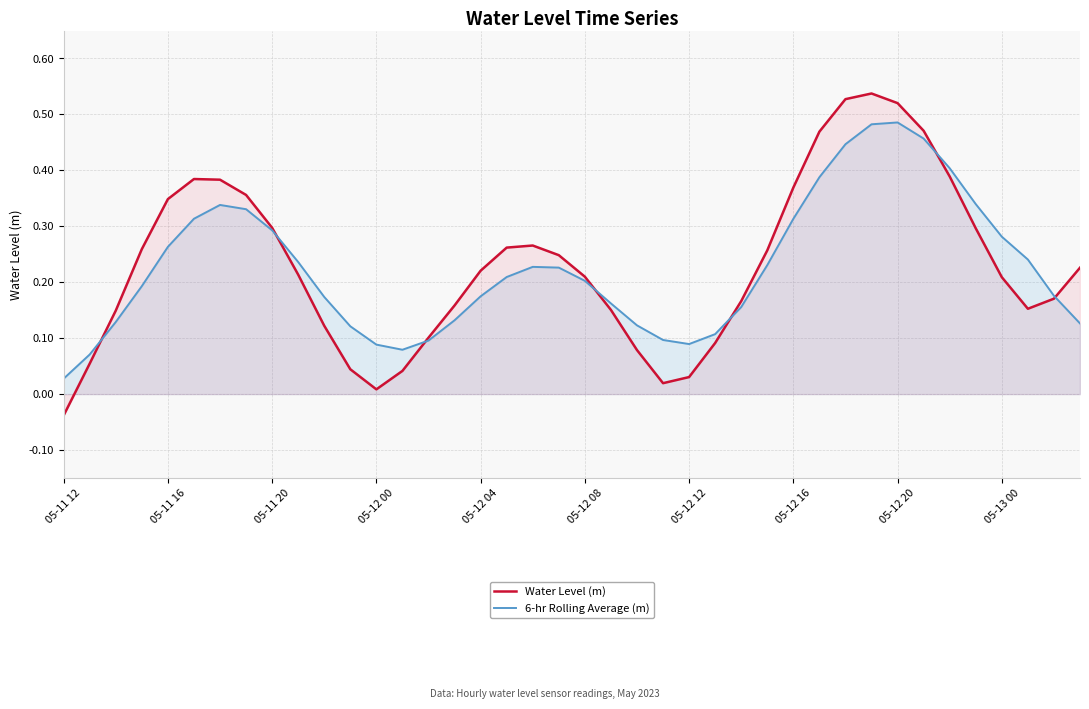

What is the average value of the Water Level (m) series?

0.2